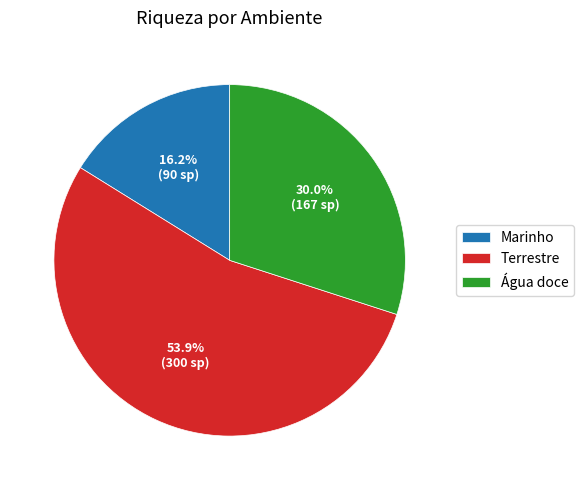

What is the ratio of the value at Marinho to the value at Terrestre?

0.3